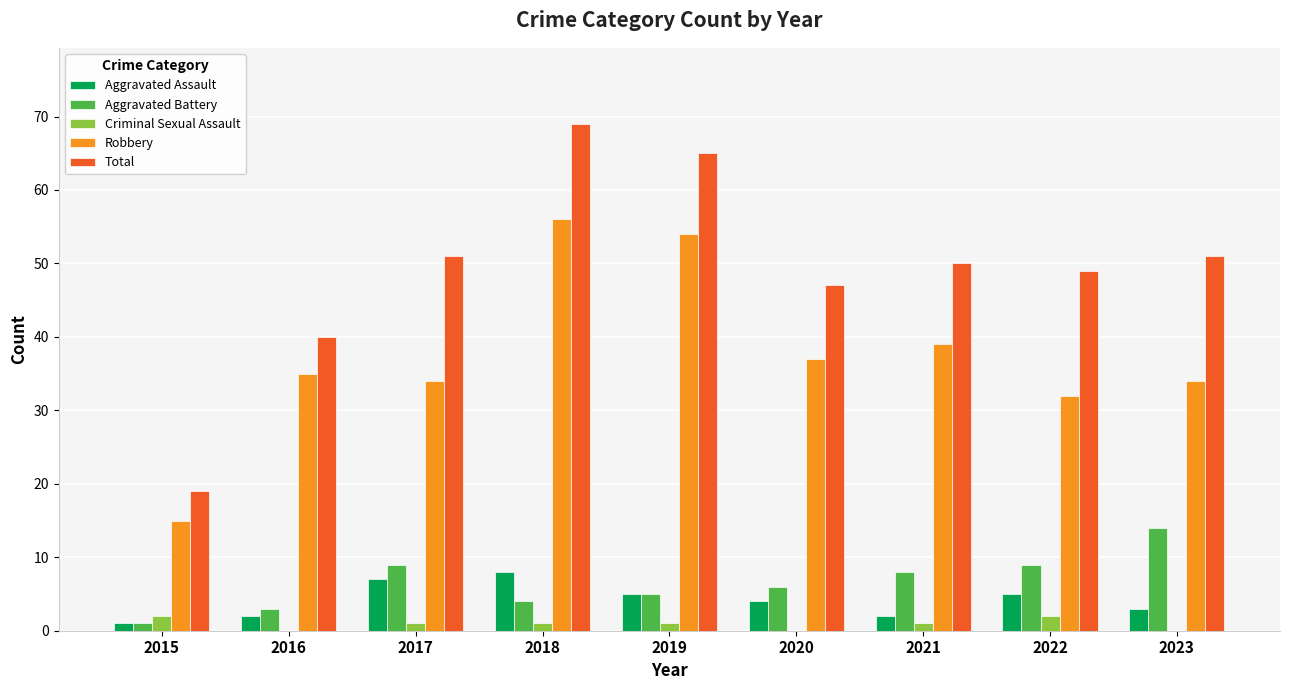

At which label does Total first exceed 50?

2017